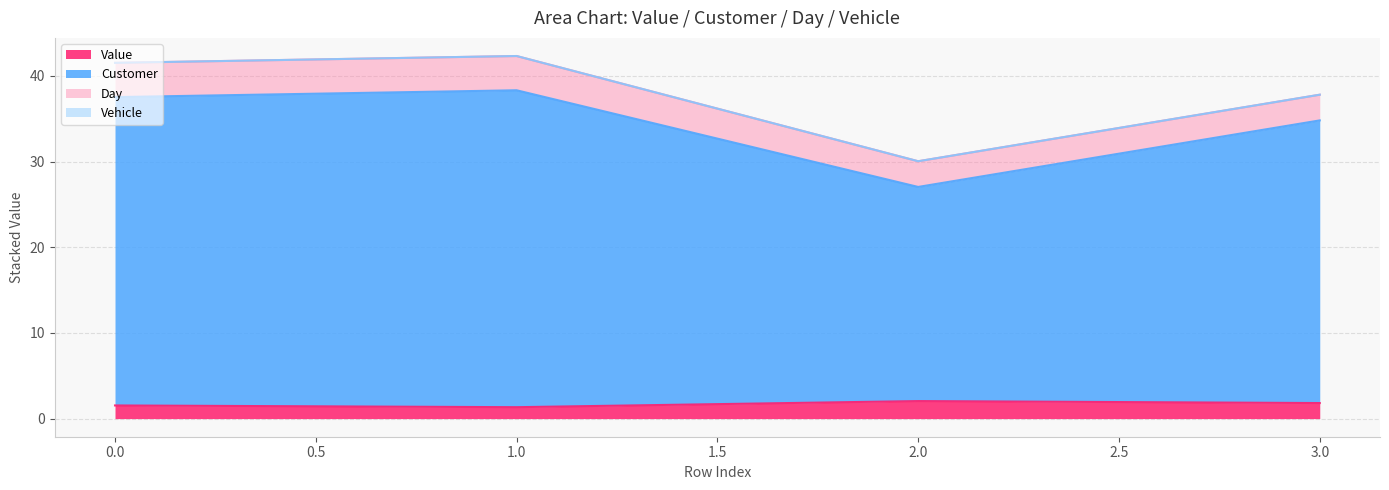

What is the value of the Value point at the 3rd from the left?

2.0